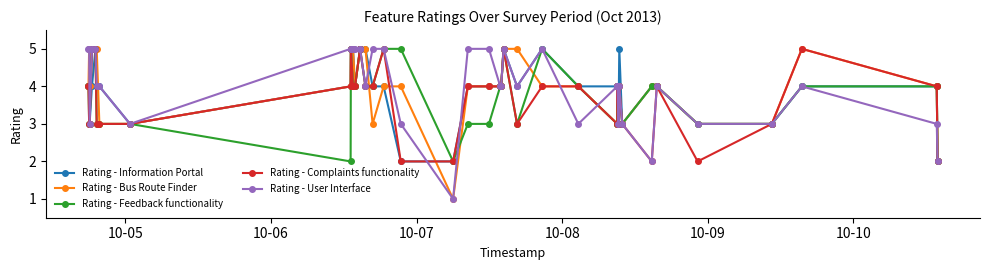

Does the chart have visible grid lines?

No